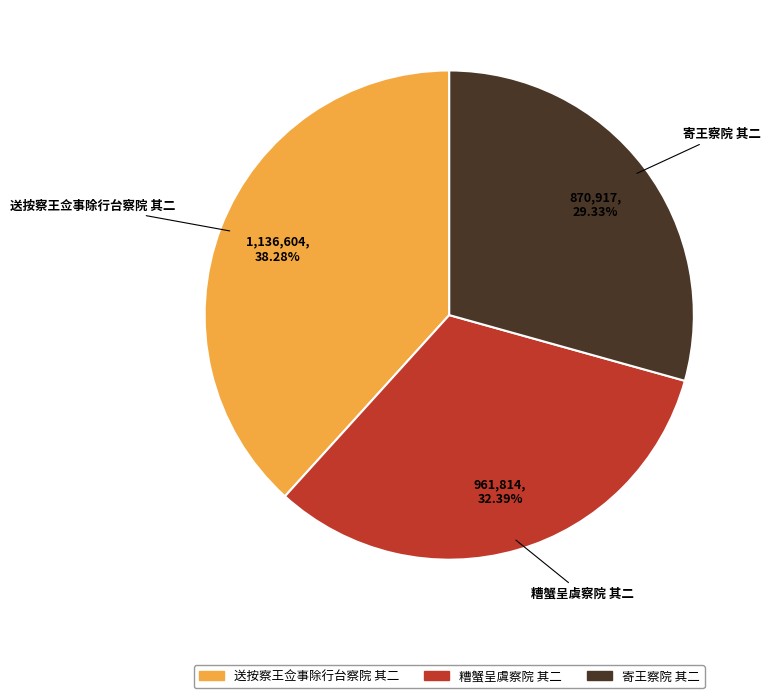

To the nearest percent, what is the average slice percentage?

33%